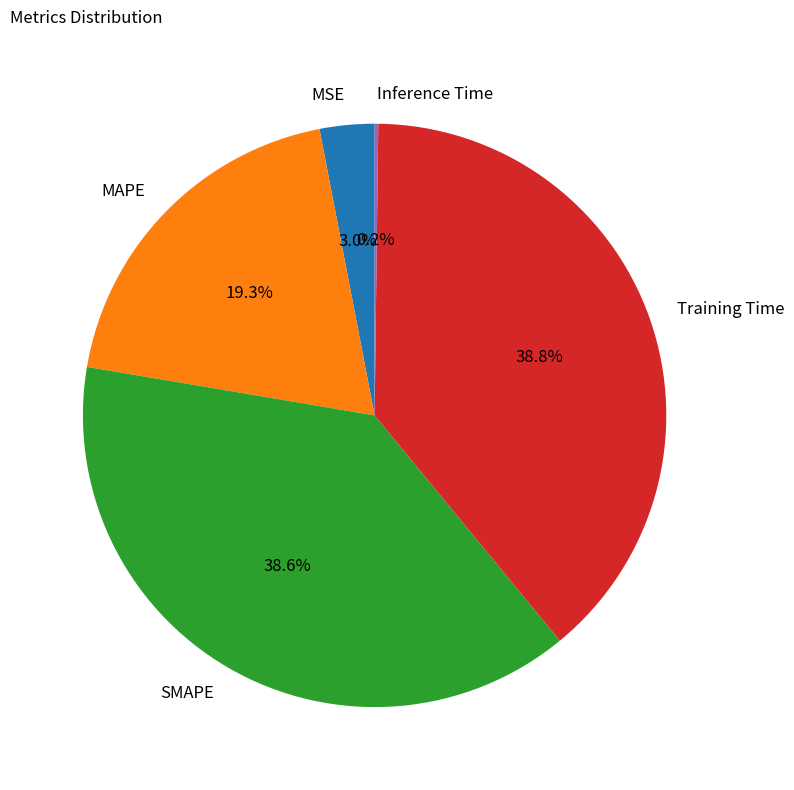

Approximately how many times larger is the value at SMAPE compared to MAPE?

2.0